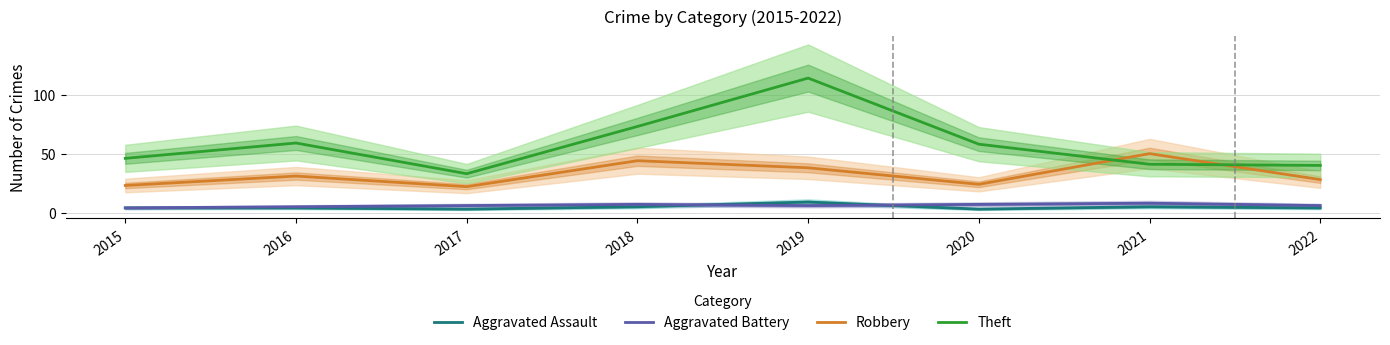

Does the chart have visible grid lines?

Yes